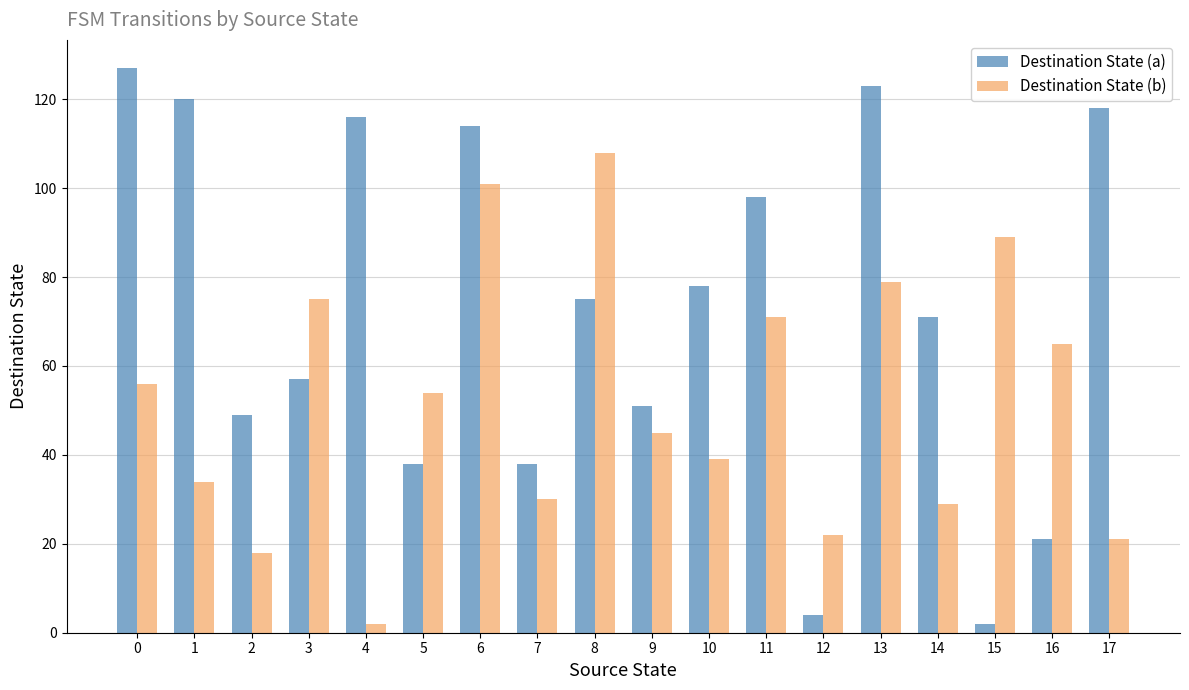

What is the approximate value of Destination State (b) at 10, to the nearest 5?

40